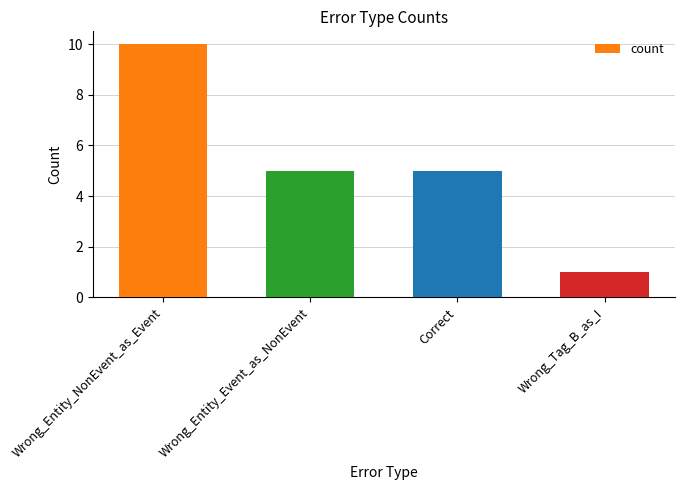

What is the greatest value displayed?

10